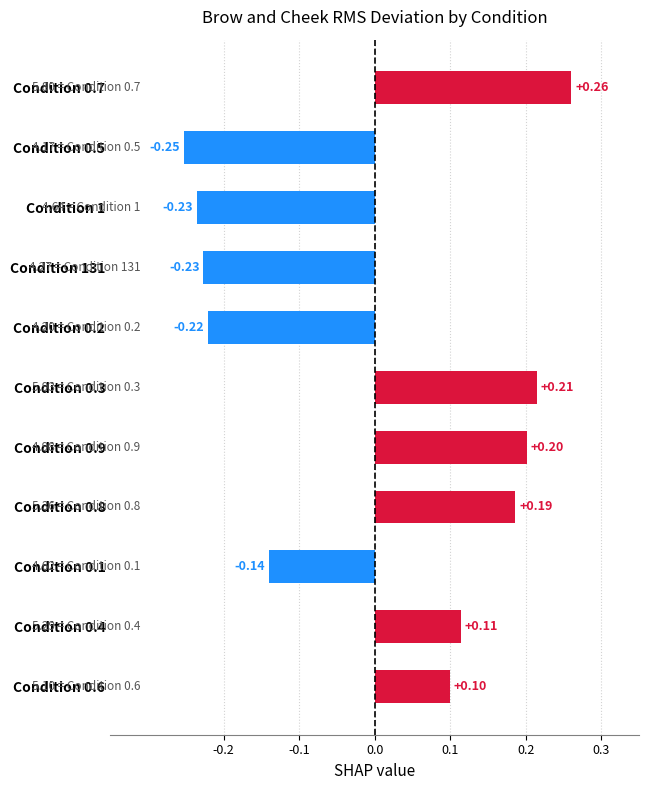

Which has a higher value, Condition 131 or Condition 0.6?

Condition 0.6